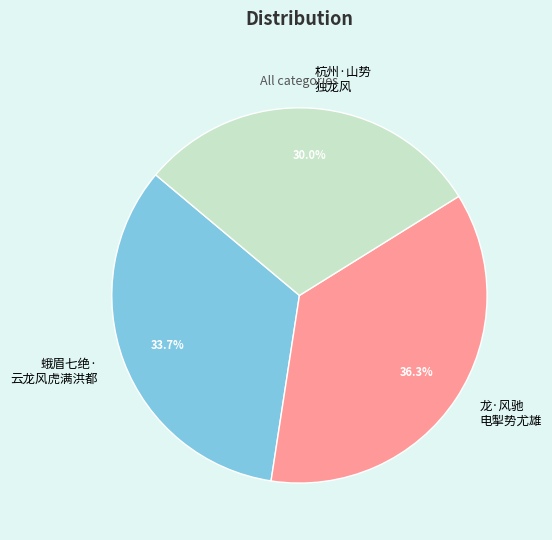

Does any single category account for the majority?

No